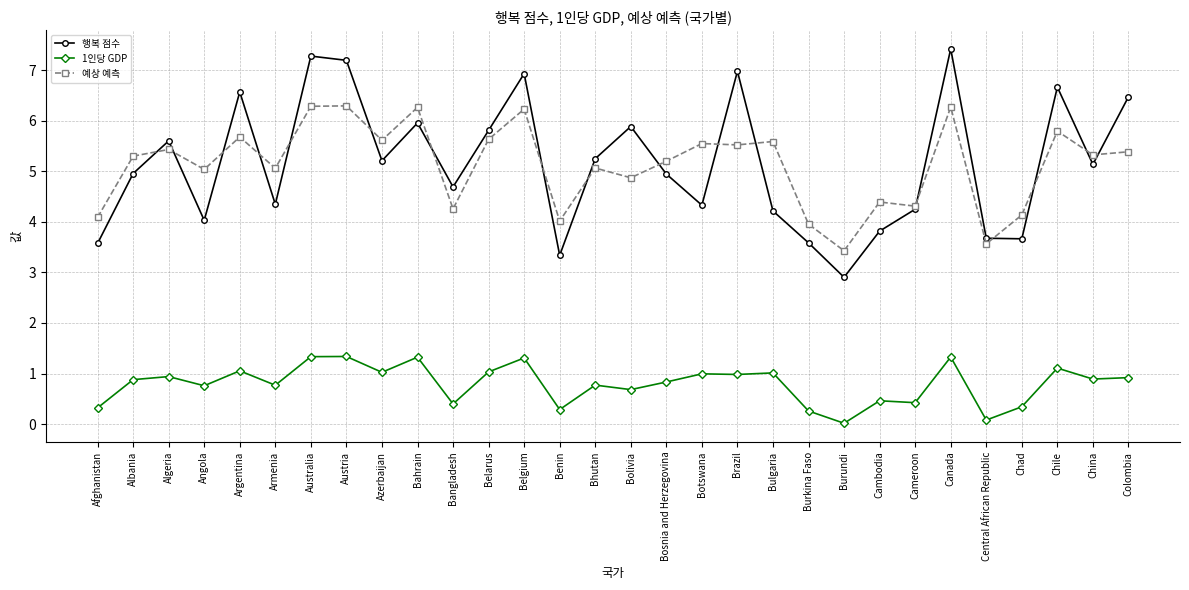

How many data points in 예상 예측 are less than 5?

10